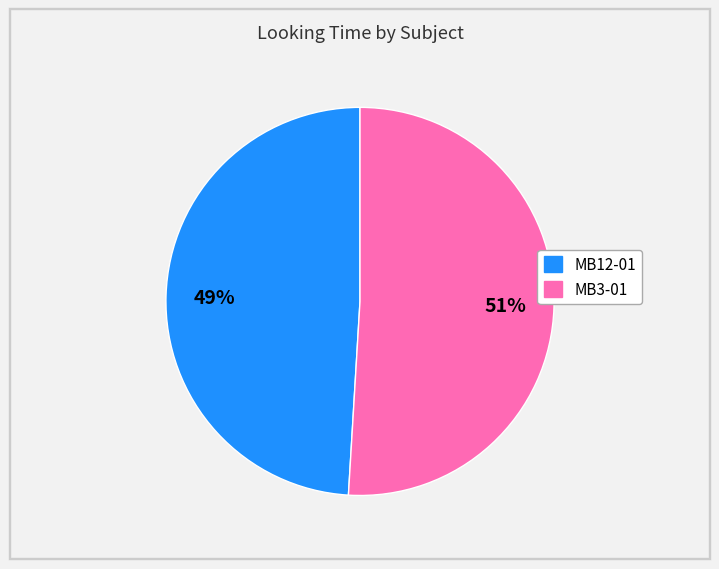

Is there any slice that represents more than half of the pie?

Yes